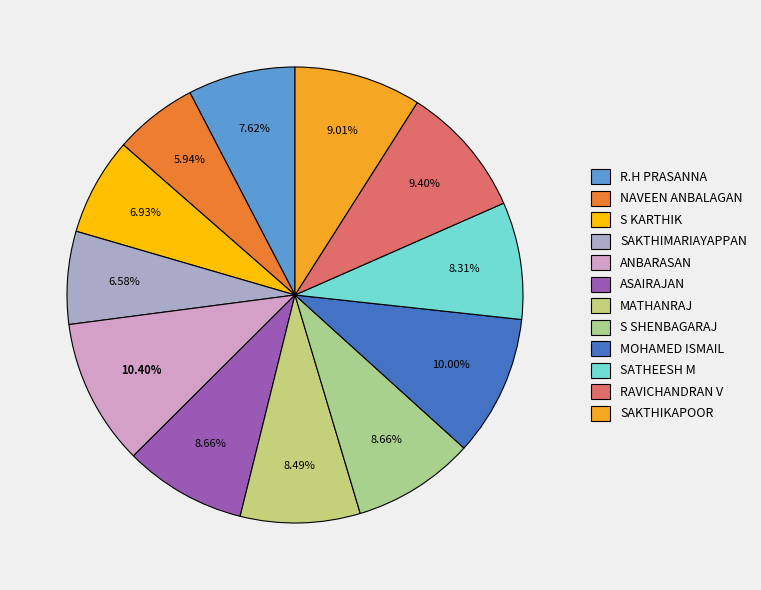

Rank the categories by value from highest to lowest.

ANBARASAN, MOHAMED ISMAIL, RAVICHANDRAN V, SAKTHIKAPOOR, ASAIRAJAN, S SHENBAGARAJ, MATHANRAJ, SATHEESH M, R.H PRASANNA, S KARTHIK, SAKTHIMARIAYAPPAN, NAVEEN ANBALAGAN